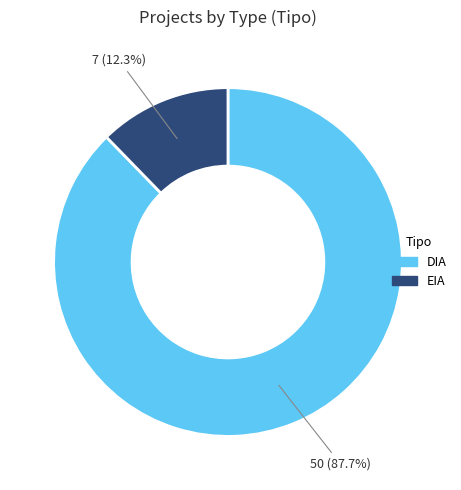

Is it true that EIA is 3% of the pie?

False